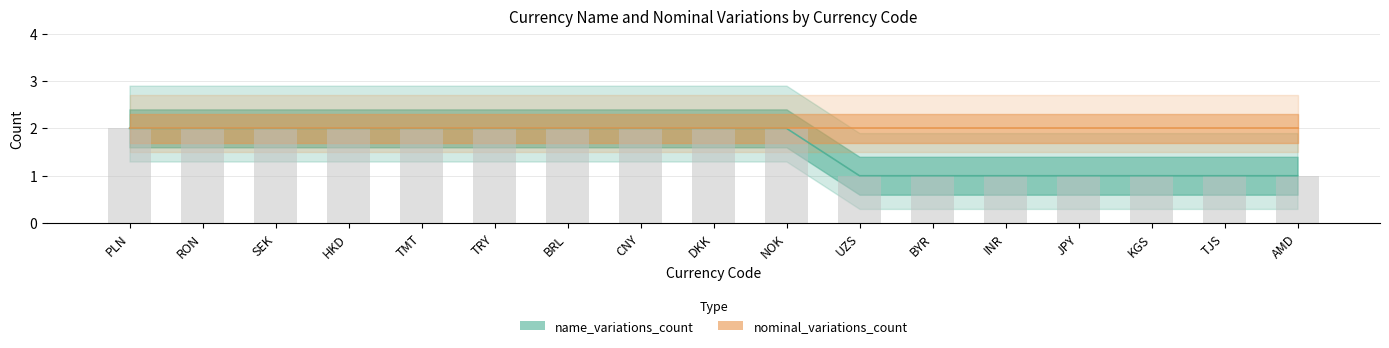

What is the value of the 10th bar from the left?

2